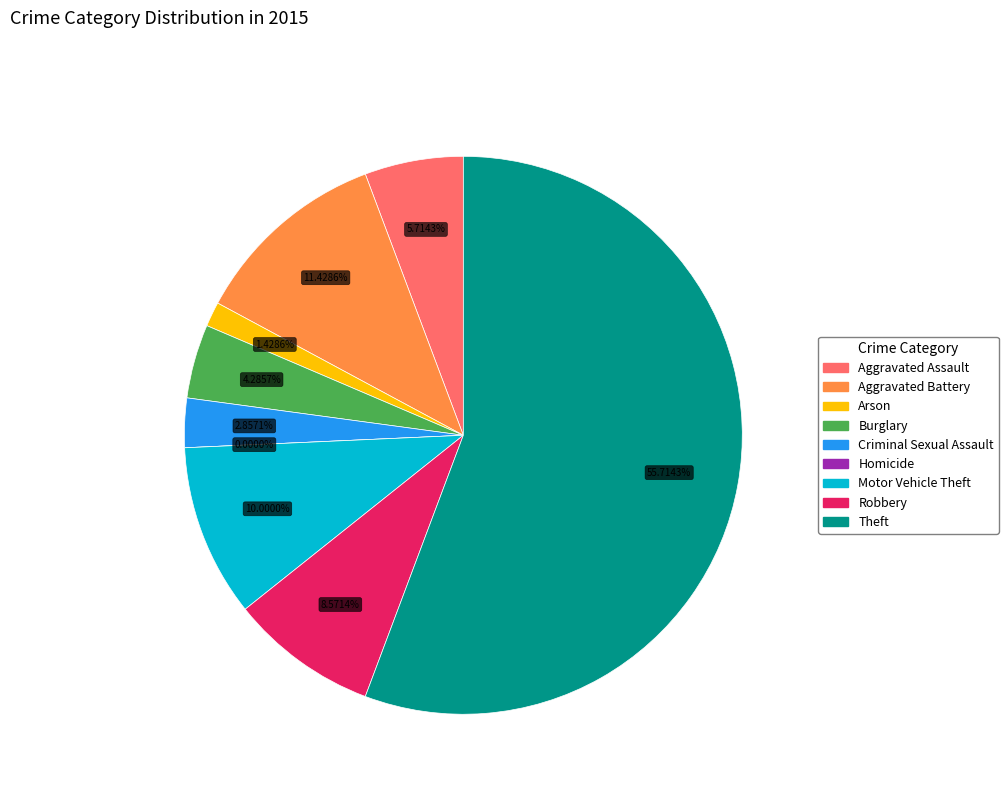

What is the ratio of the value at Aggravated Battery to the value at Burglary?

2.7